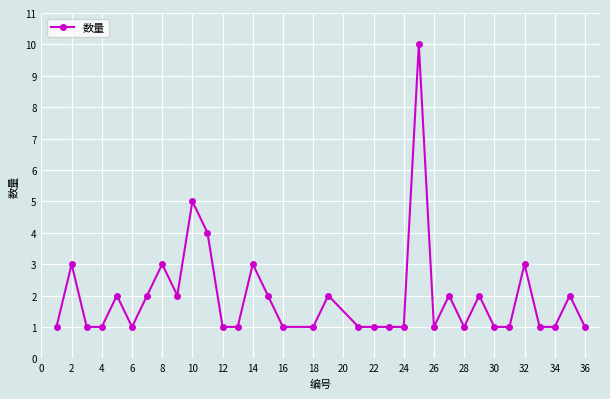

How many distinct data groups are displayed?

1